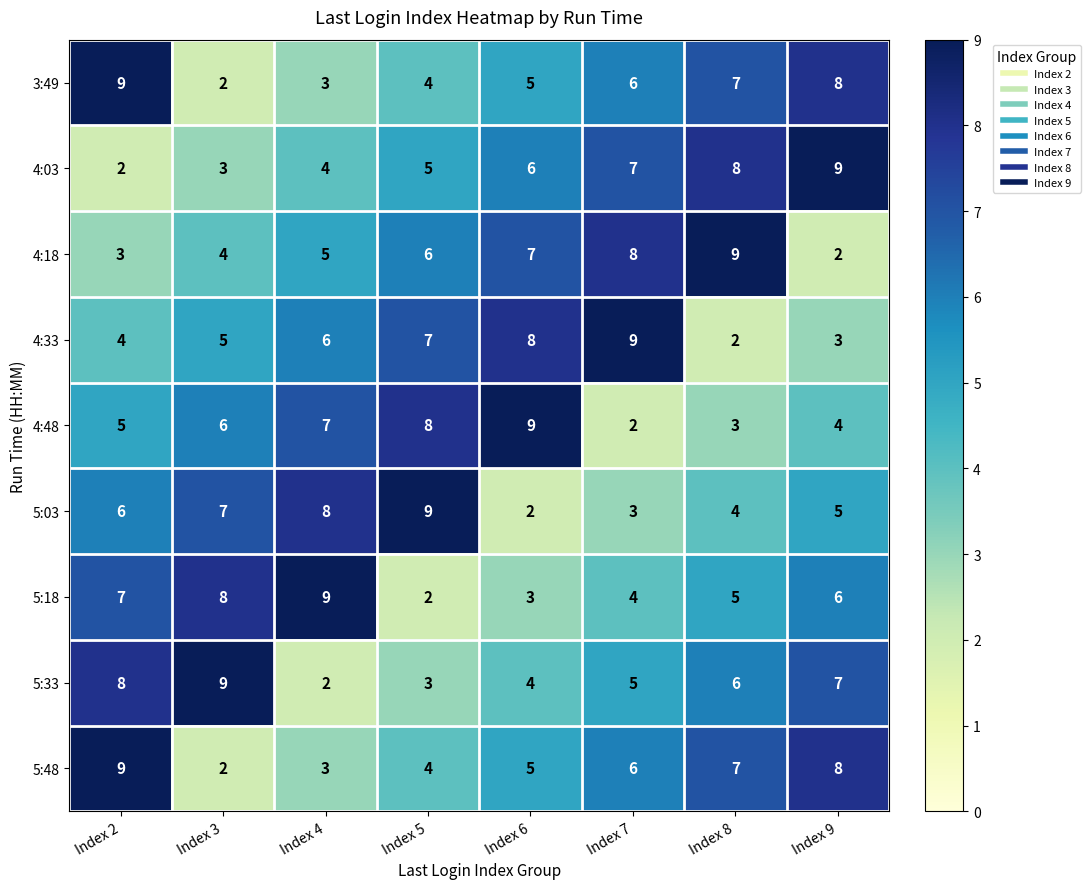

Which category has the lowest value in the 4:18 series?

Index 9